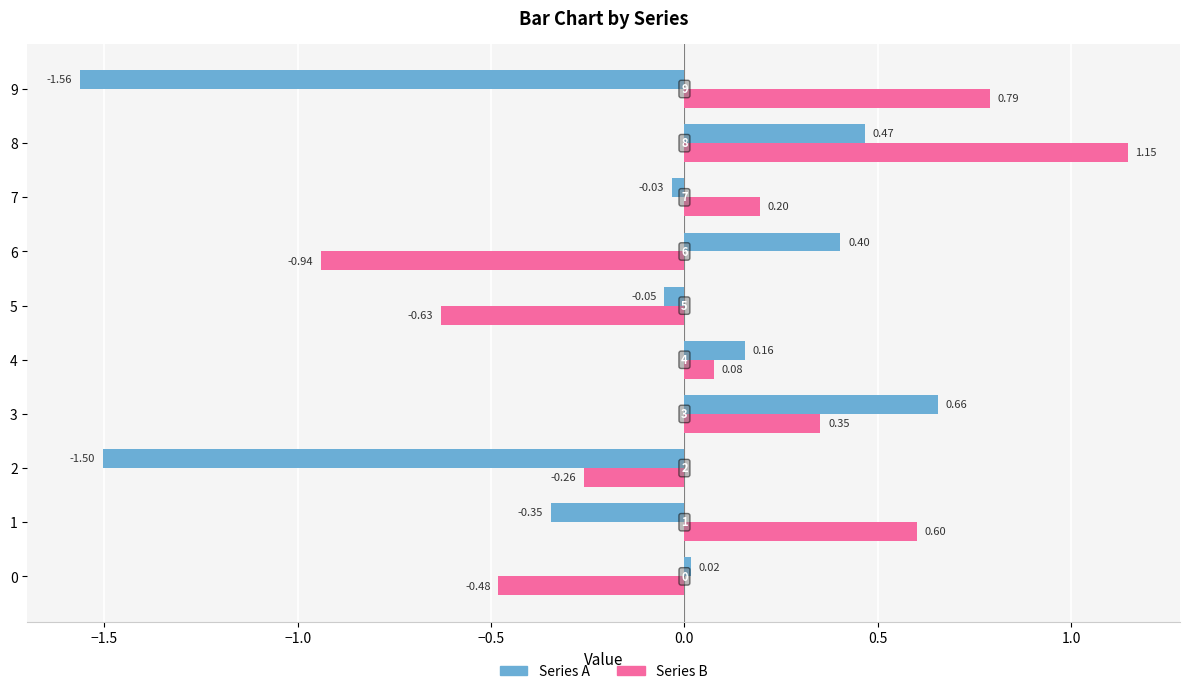

Rank the series by their maximum value, from highest to lowest.

Series B, Series A